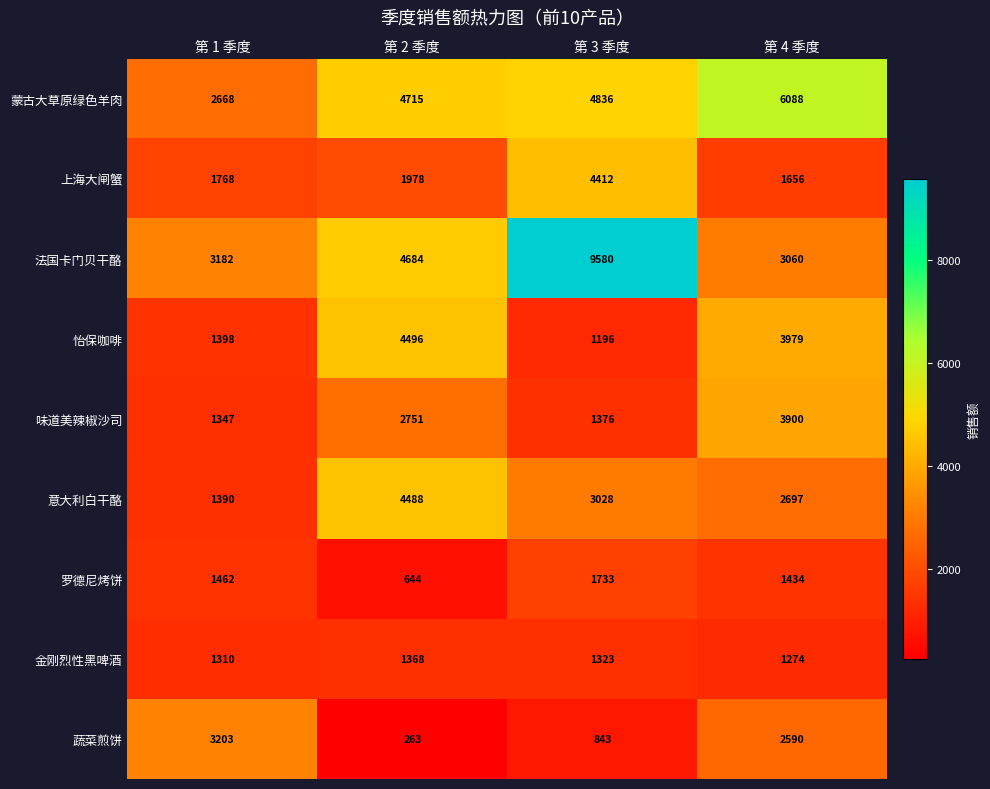

List the series in order of their peak value, lowest first.

金刚烈性黑啤酒, 罗德尼烤饼, 蔬菜煎饼, 味道美辣椒沙司, 上海大闸蟹, 意大利白干酪, 怡保咖啡, 蒙古大草原绿色羊肉, 法国卡门贝干酪